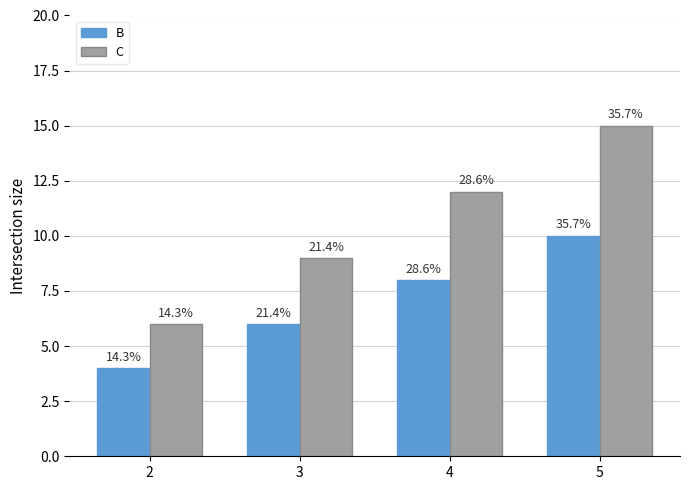

Rank the categories by B value from lowest to highest.

2, 3, 4, 5